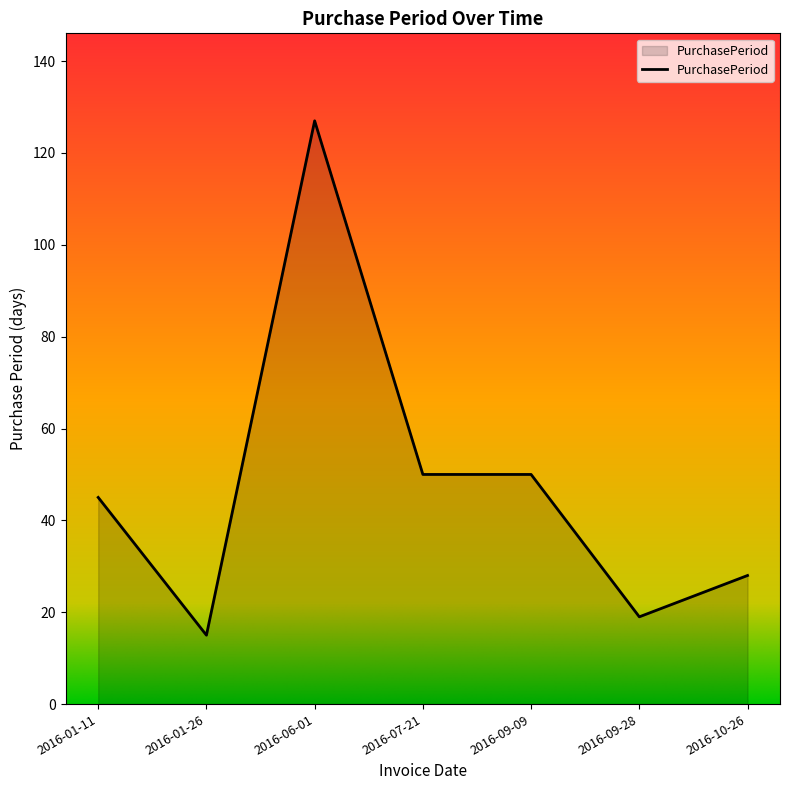

What is the approximate value at 2016-06-01?

127